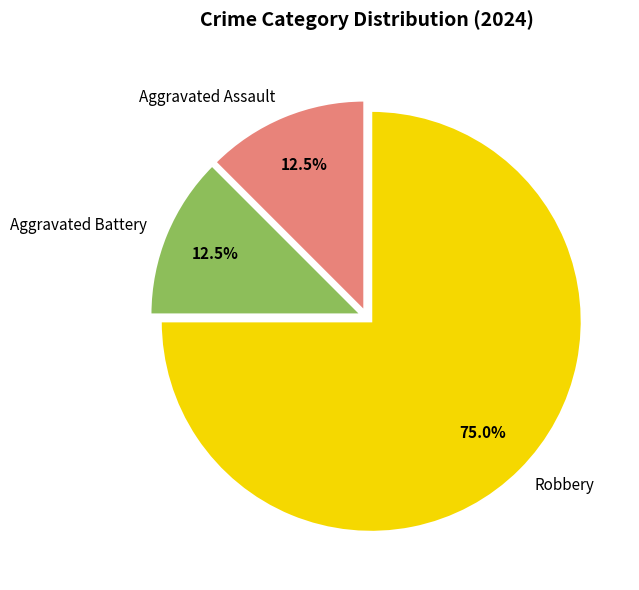

Which slice is the largest?

Robbery